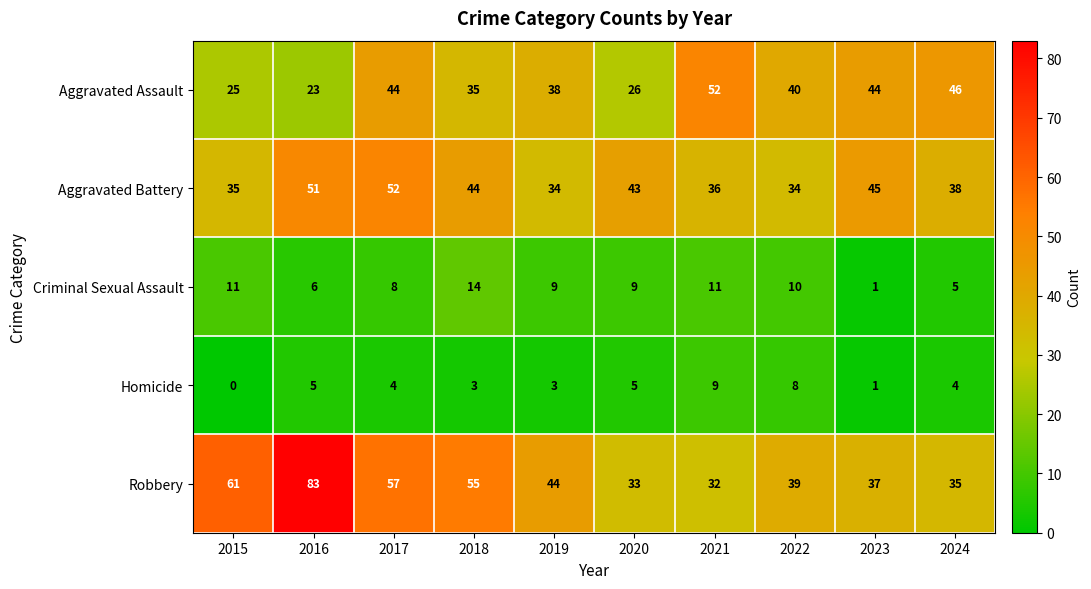

Count the number of data series in this chart.

5